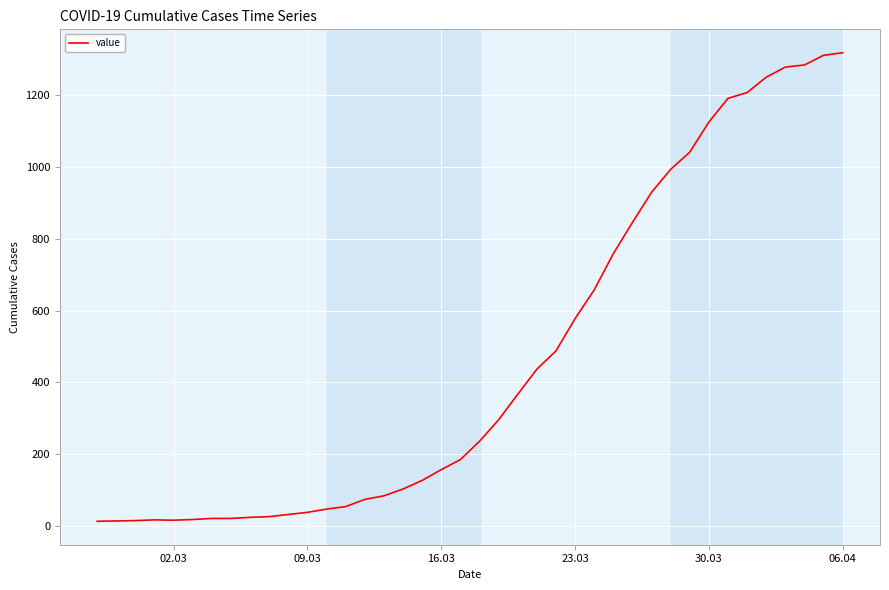

What is the maximum value shown in the chart?

1319